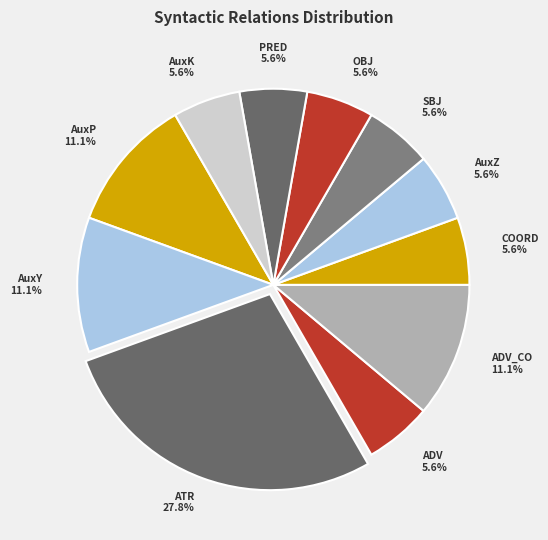

Does any single category account for the majority?

No